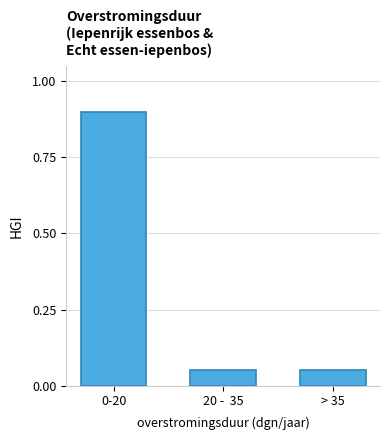

What position from the right is 0-20?

3